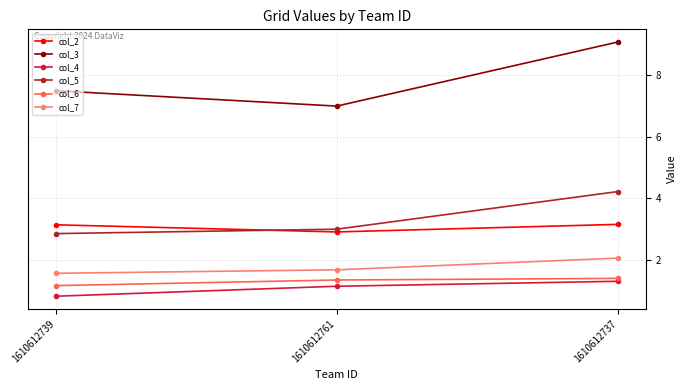

Is the value of col_5 at 1610612737 greater than the value of col_4 at 1610612761?

Yes